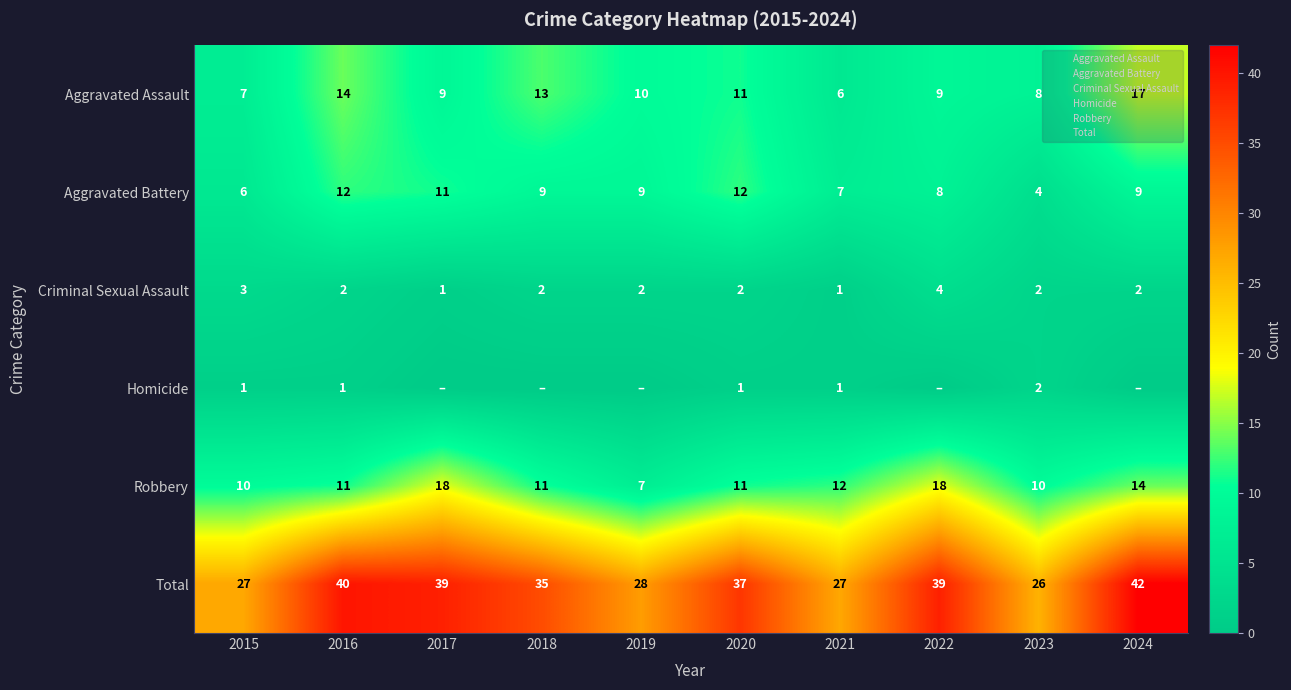

Count the Aggravated Battery values in the range 7 to 11.

6